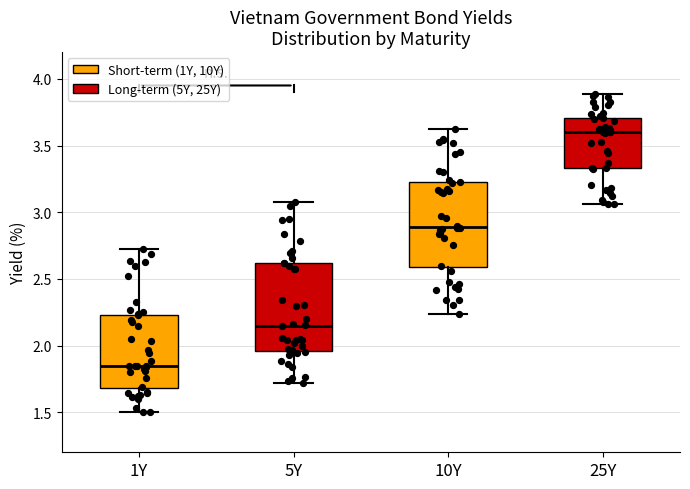

Where is the lower edge of the box for 1Y on the y-axis? The values are not printed on the chart, so give them approximately, as read against the axis.

1.70